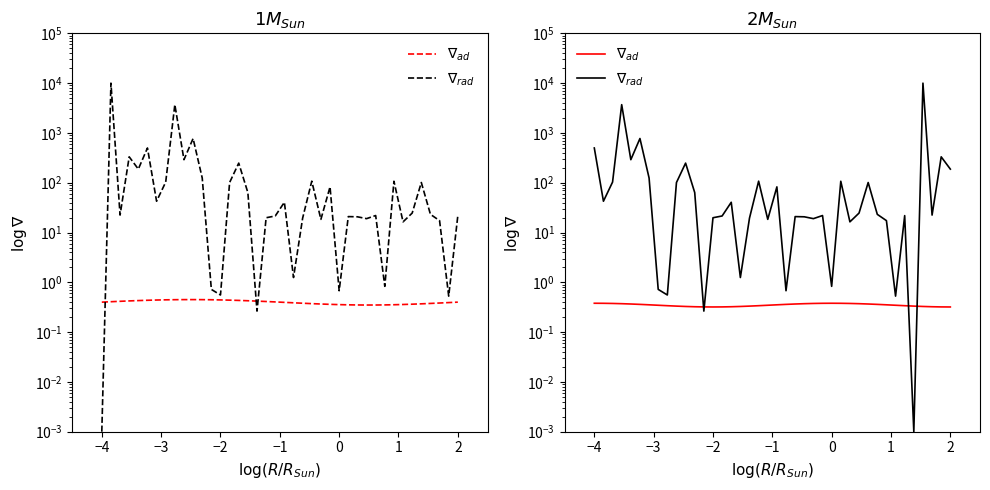

Where is the first local minimum for $\nabla_{rad}$?

−4